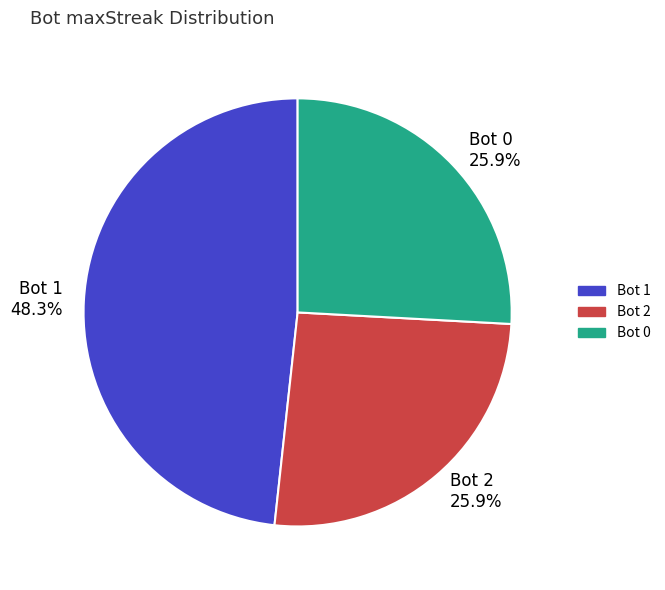

Approximately how many times larger is the value at Bot 1 48.3% compared to Bot 0 25.9%?

1.9